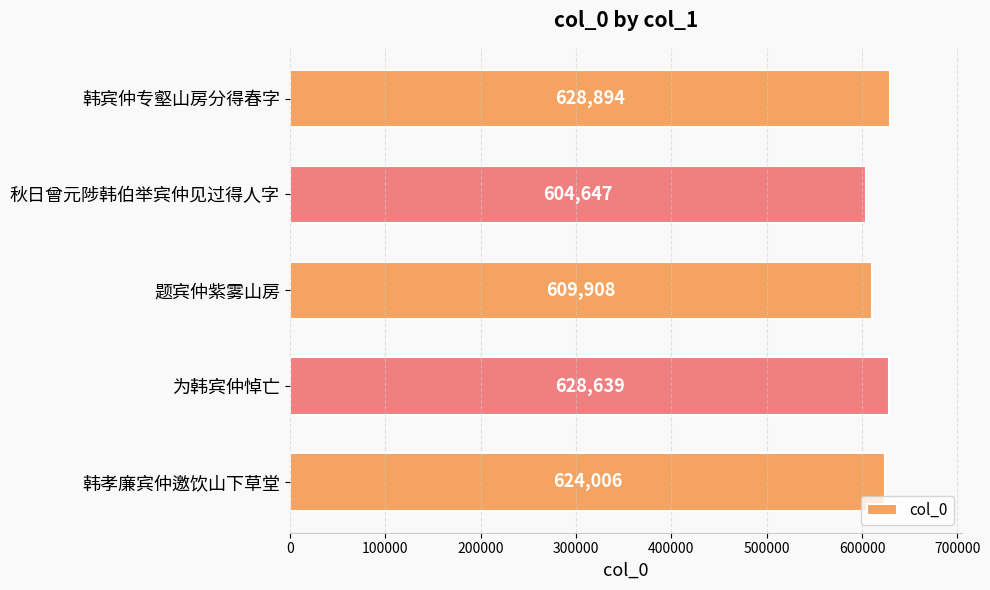

What is the sum of all values?

3096094